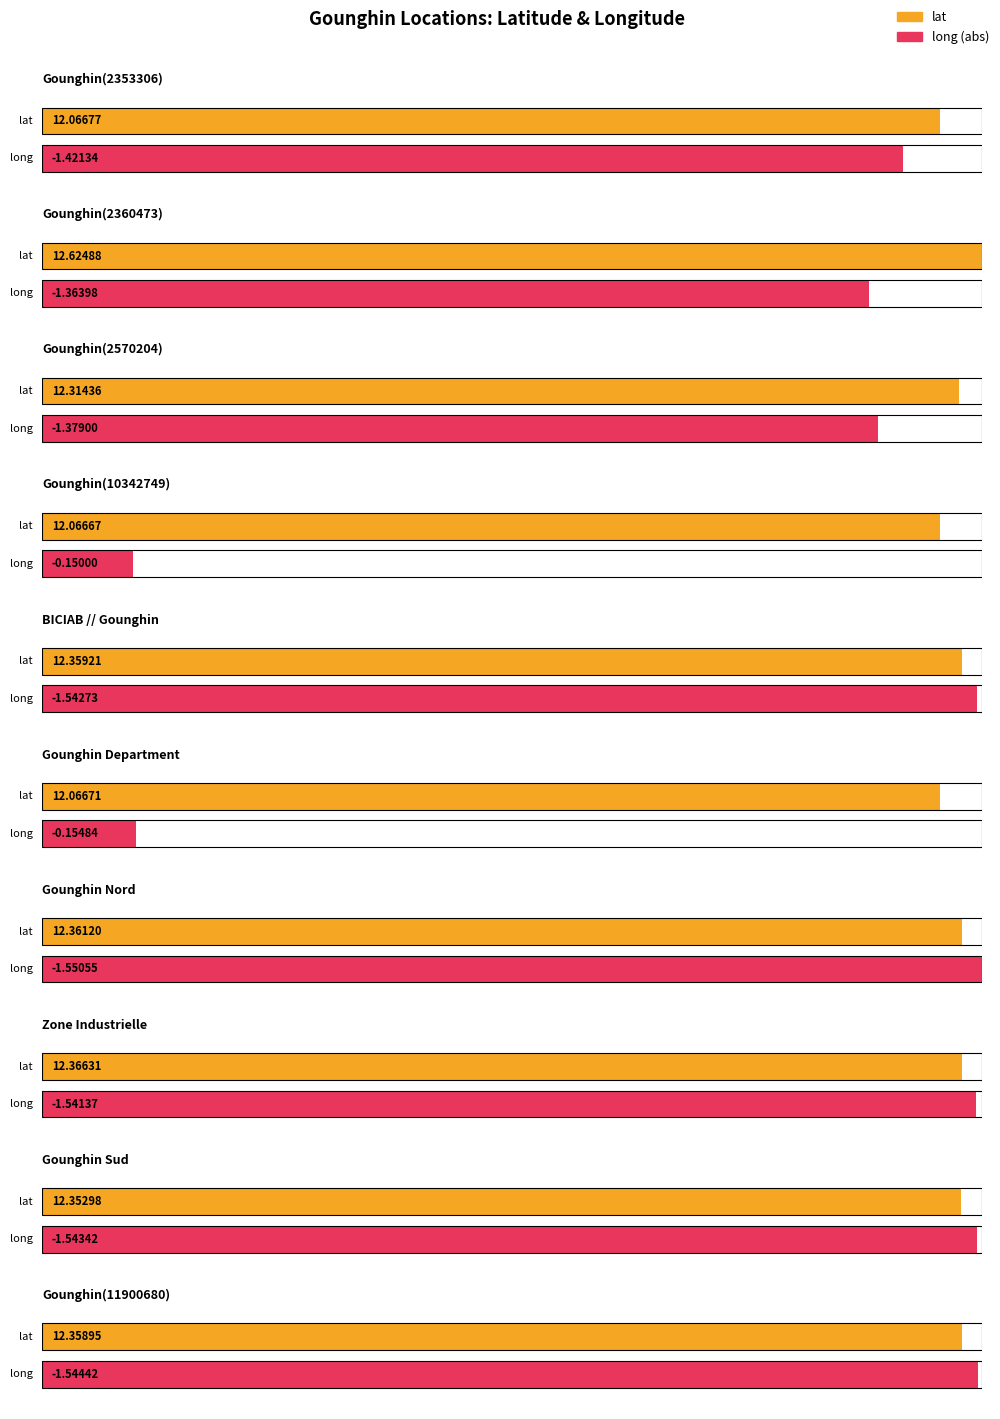

How many data points in long are less than -1?

8